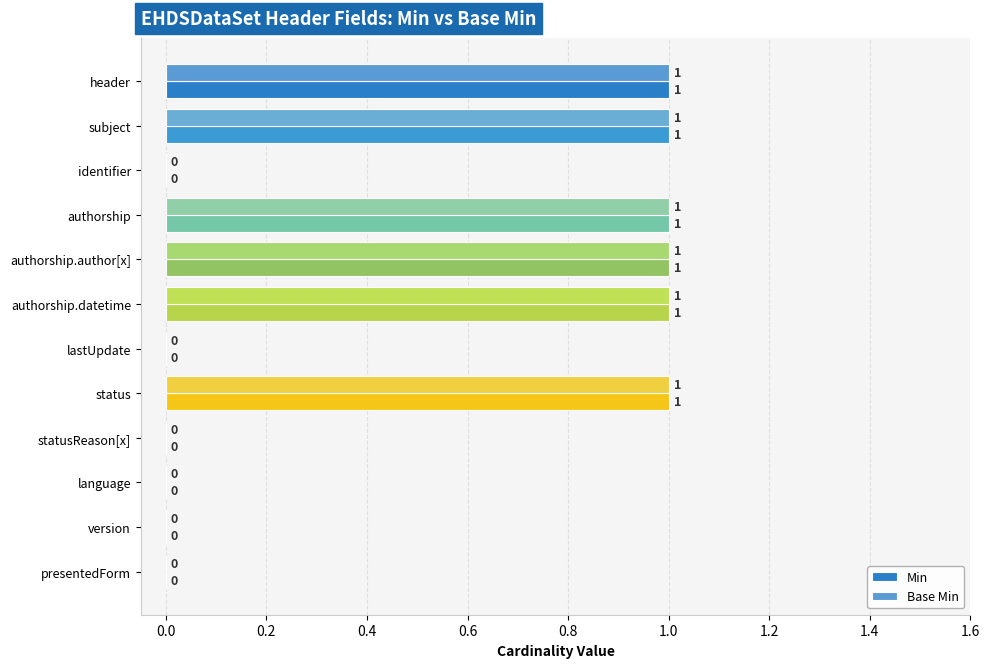

Is it true that Base Min equals 1 at lastUpdate?

False